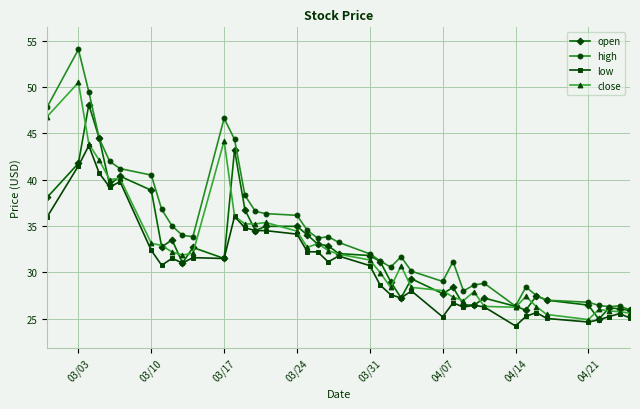

List the series in order of their peak value, lowest first.

low, open, close, high